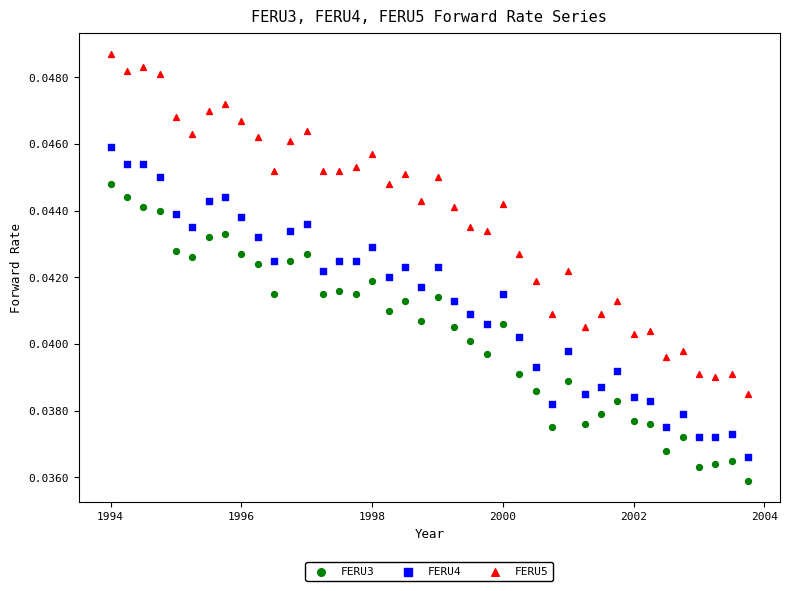

Which series reaches the maximum Y coordinate?

FERU5